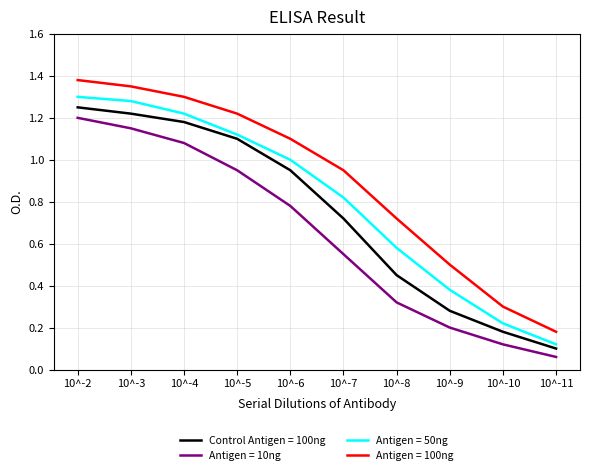

Which label corresponds to the smallest value in the chart?

10^-11